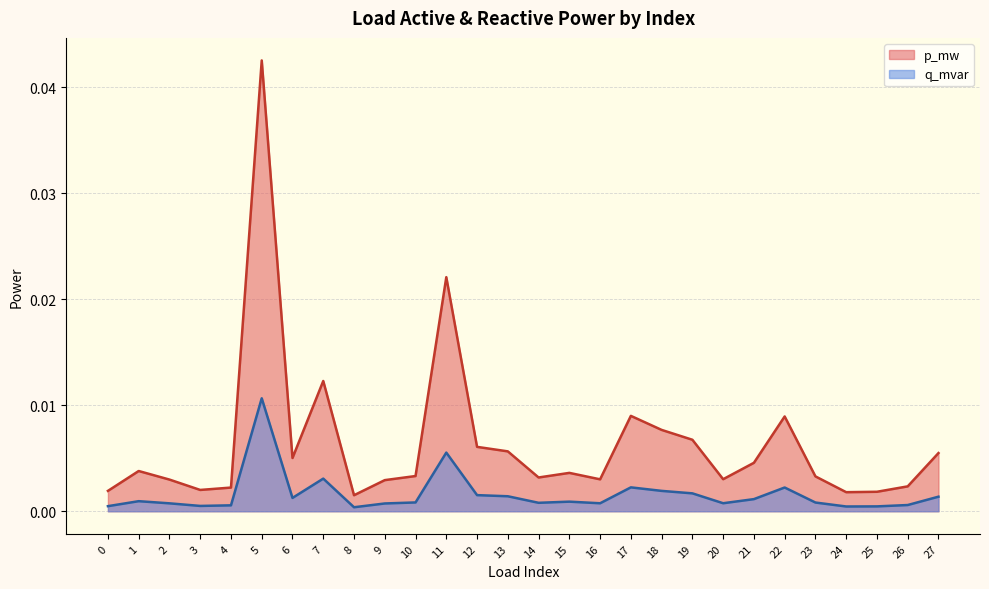

What are all the series names shown in the legend?

p_mw, q_mvar